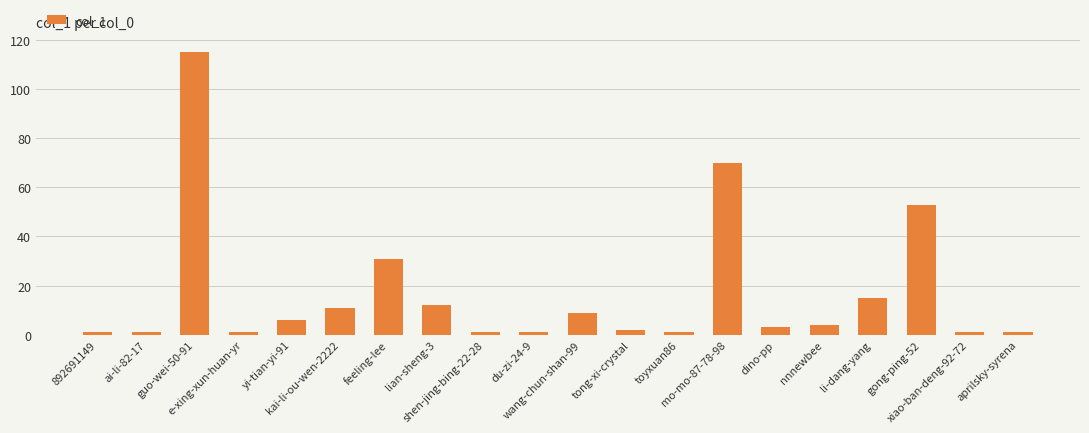

How many data points does each series have?

20